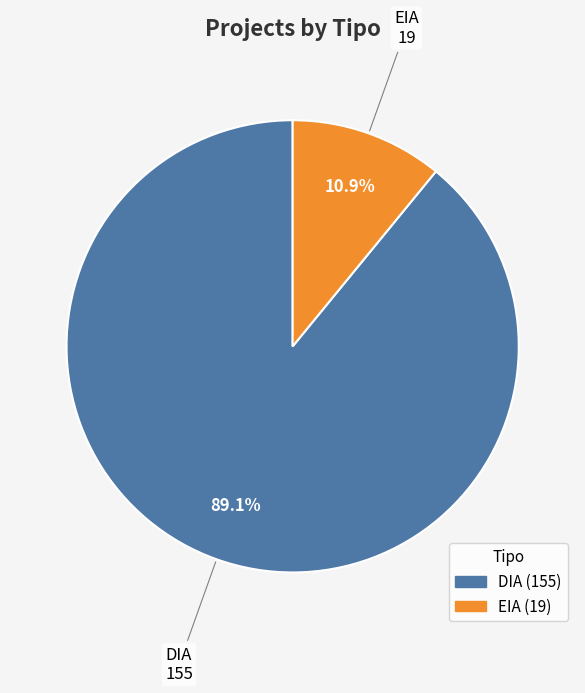

How much of the chart is everything except DIA?

10.9%